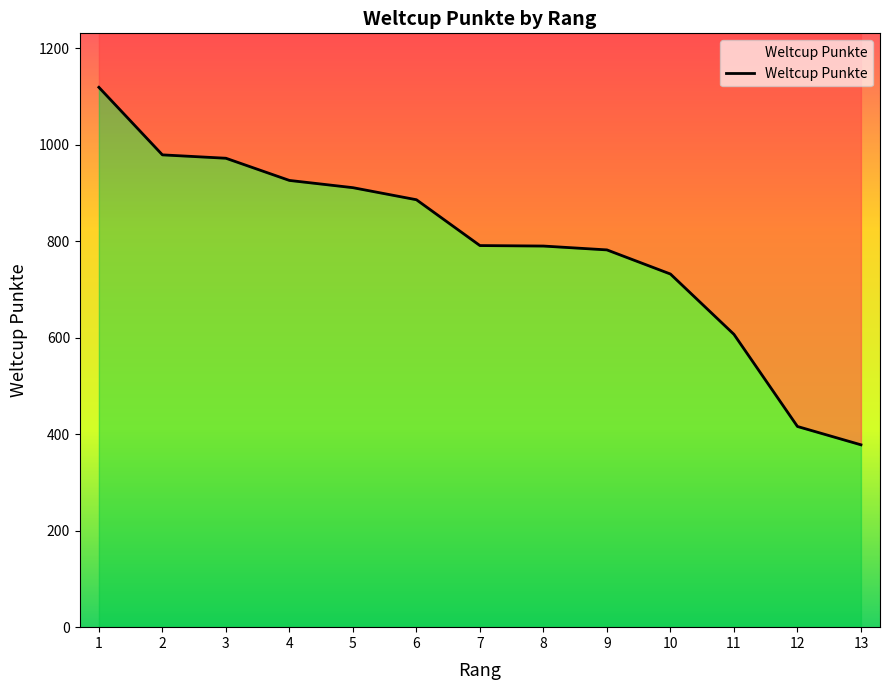

Is it true that the value at 12 is 416?

True